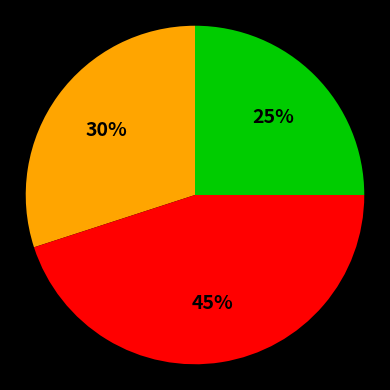

Is there any slice that represents more than half of the pie?

No